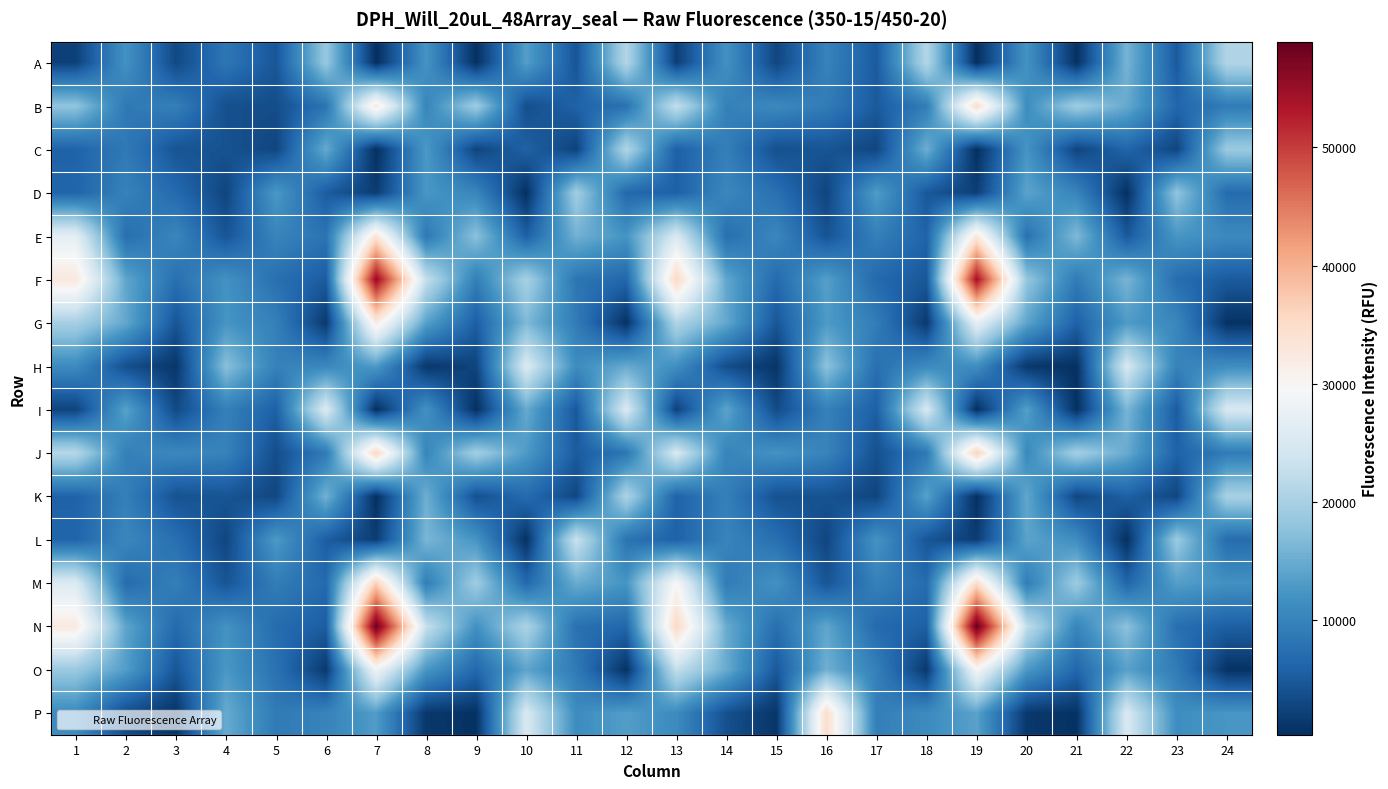

What is the smallest value displayed?

279